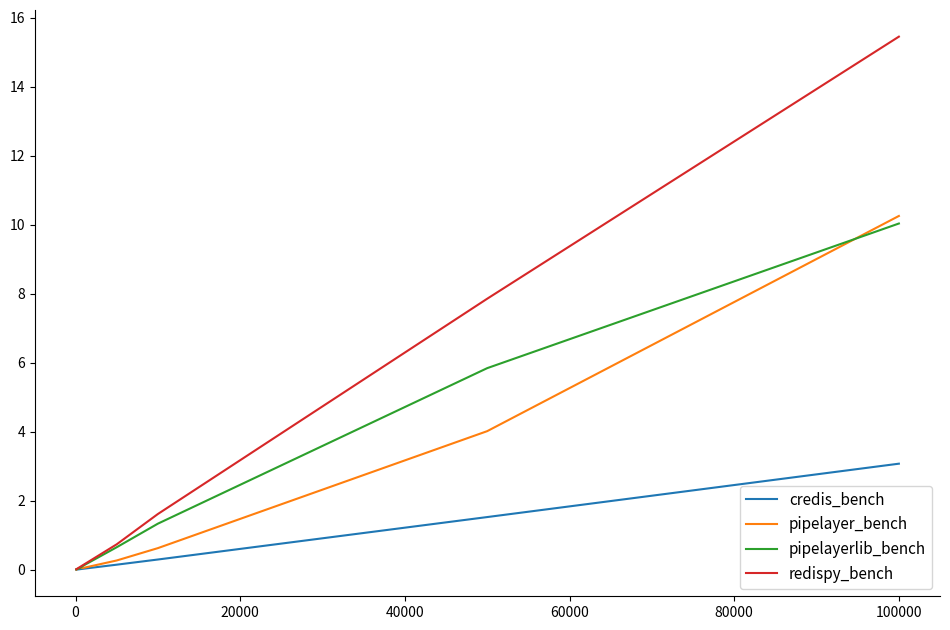

Which series has the largest total across all categories?

redispy_bench